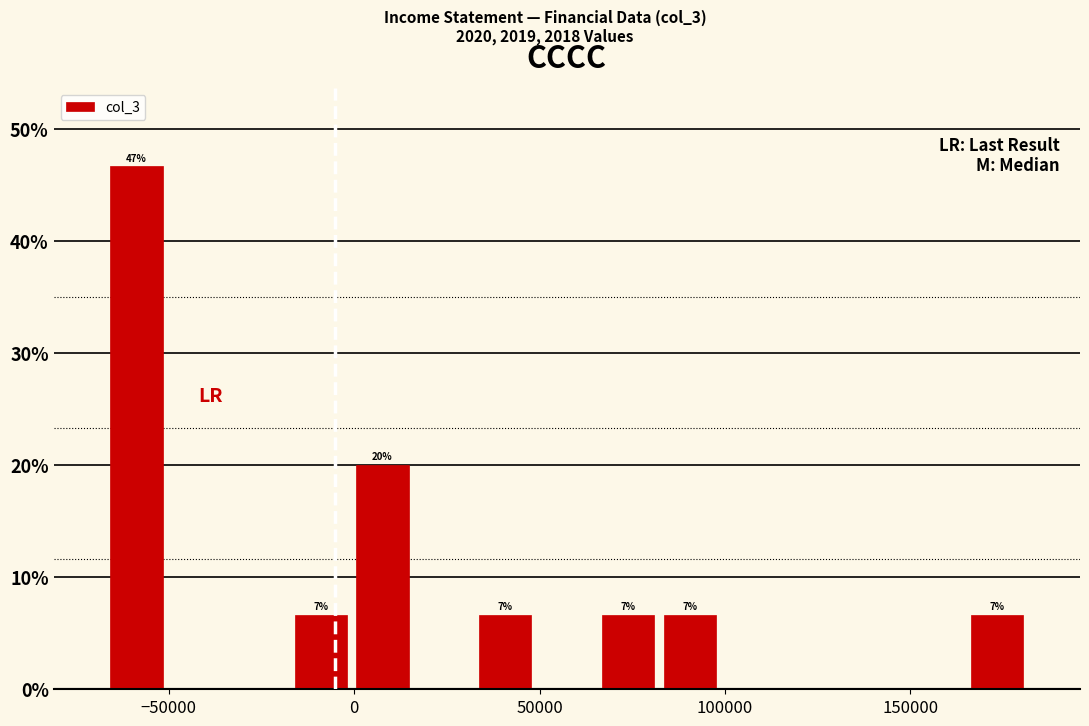

Read against the x-axis, roughly where is the centre of the tallest bar?

-60000